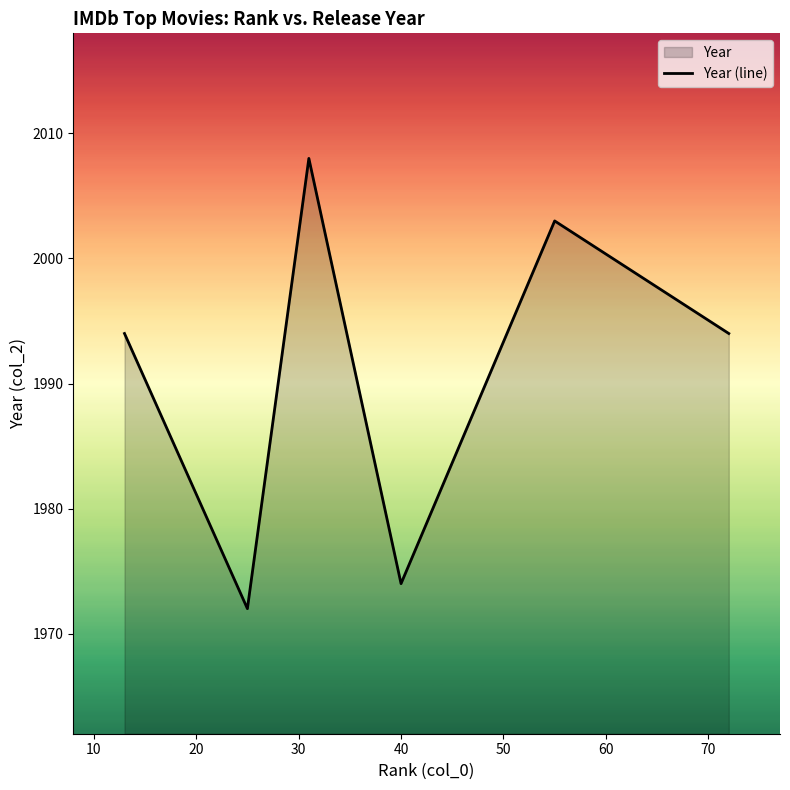

What is the maximum value shown in the chart?

2008